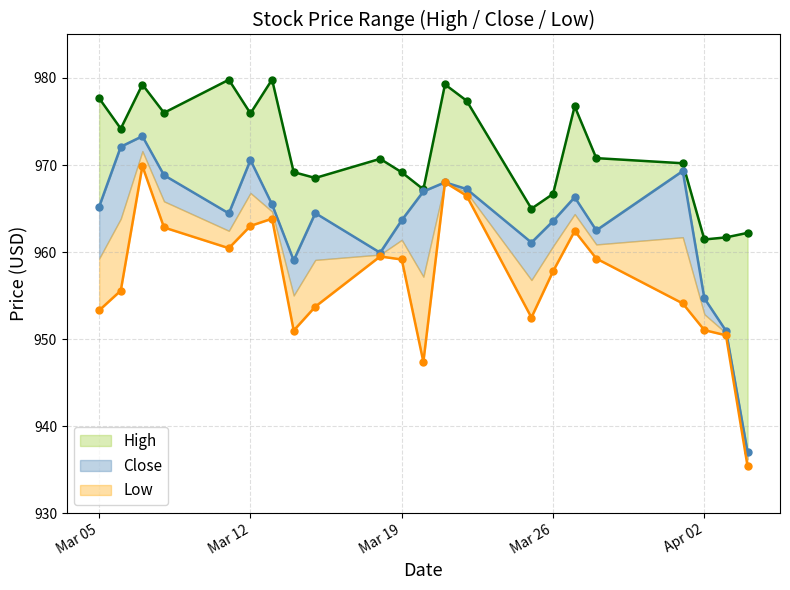

True or false: High and Low intersect in this chart.

False